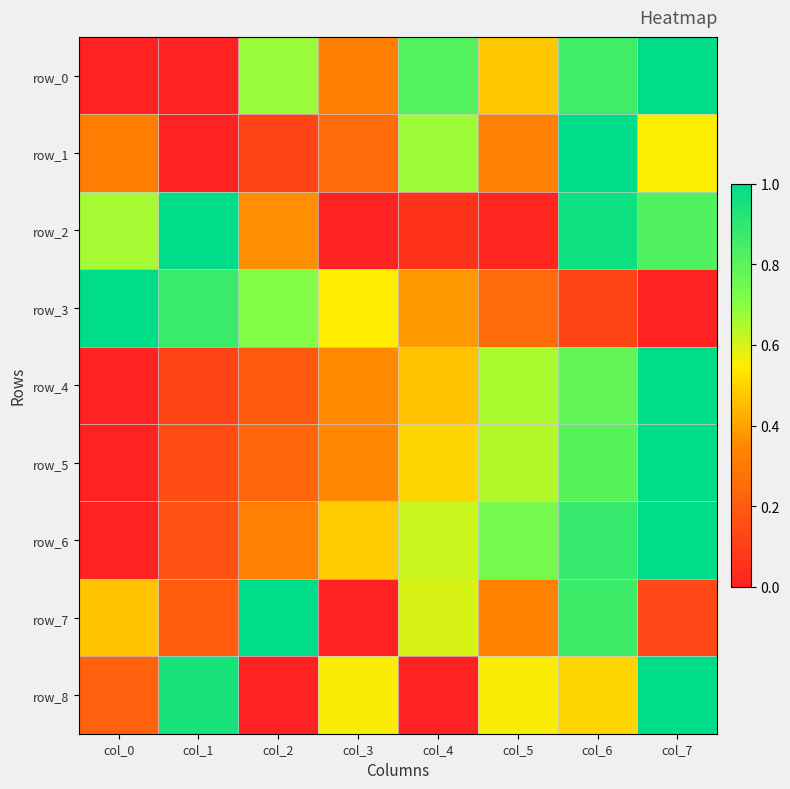

Read the row_0 value at col_5.

0.5